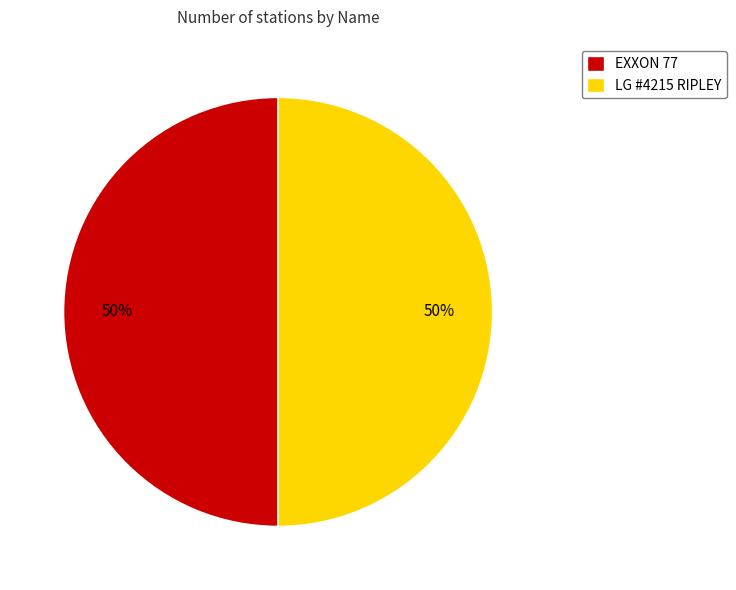

What percentage is the EXXON 77 slice, to the nearest percent?

50%